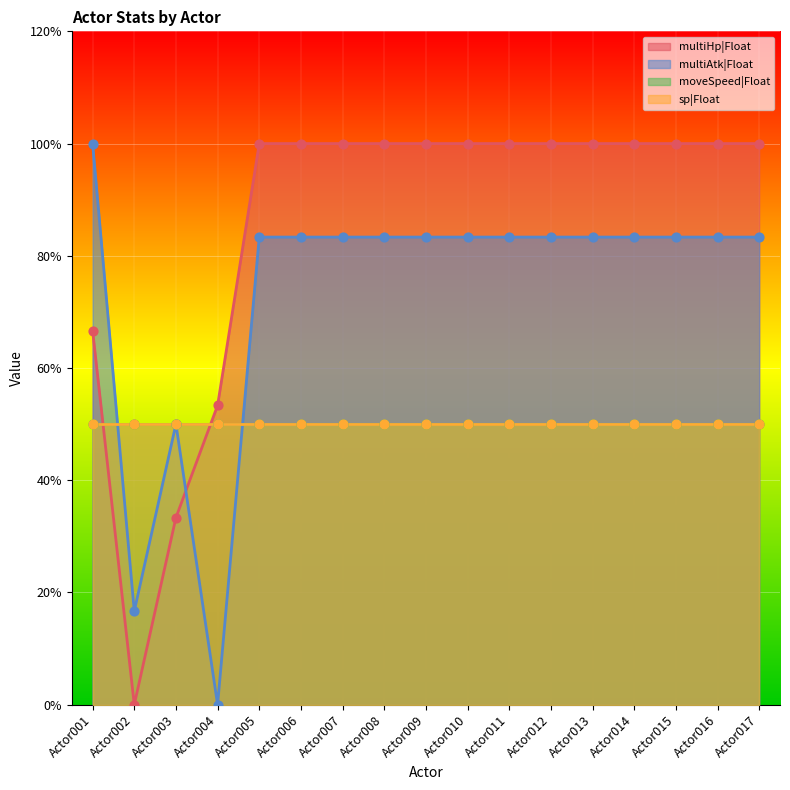

At which category is the sum across all series the highest?

Actor005